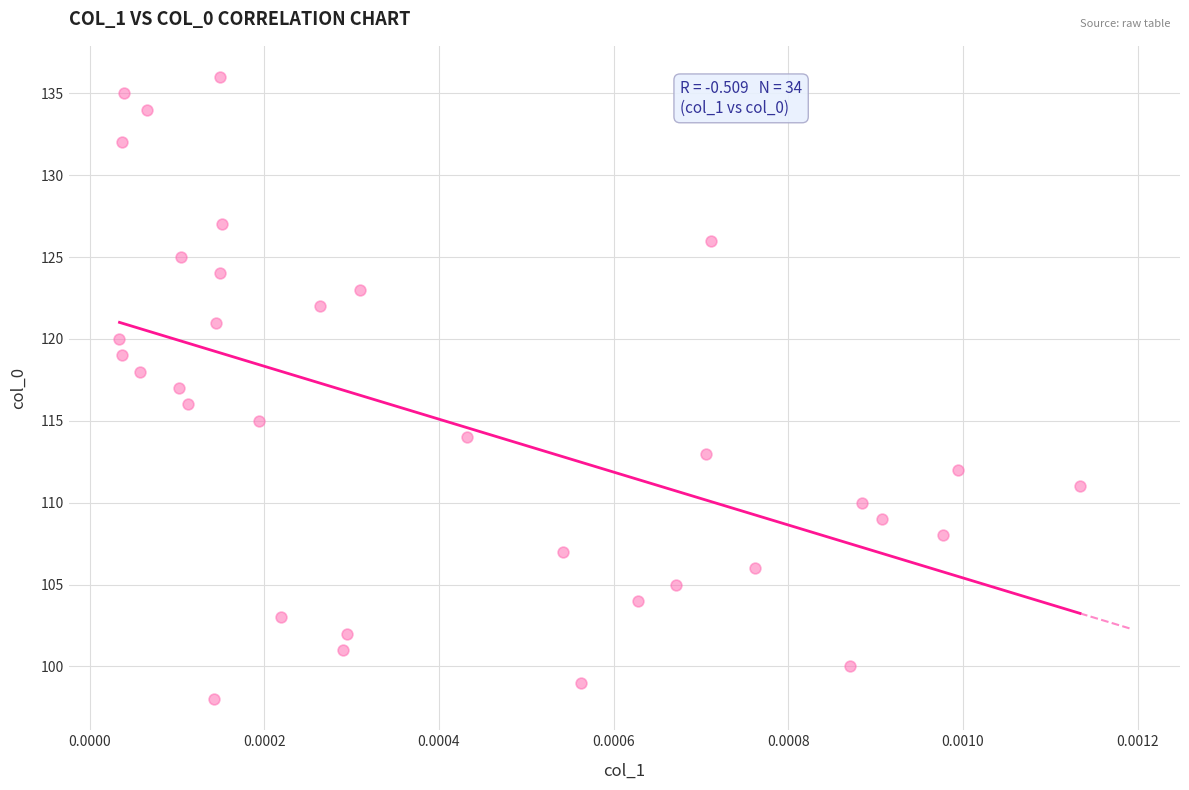

What is the range of Y values (max minus min)?

38